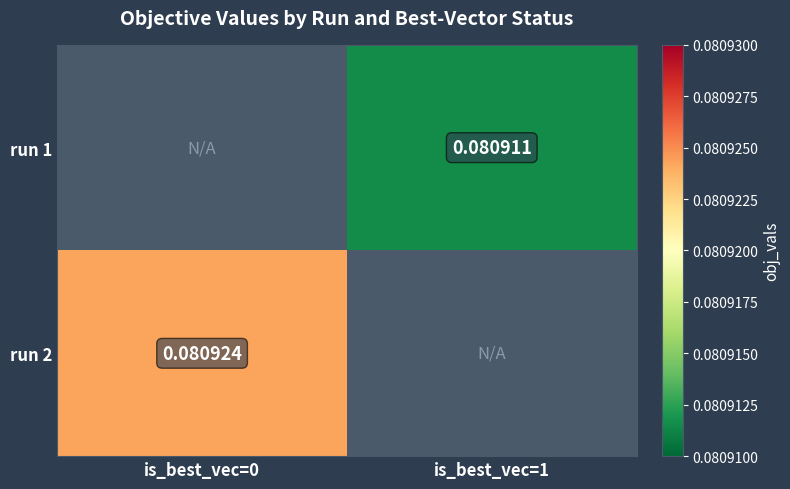

Rank the series by their maximum value, from lowest to highest.

run 1, run 2